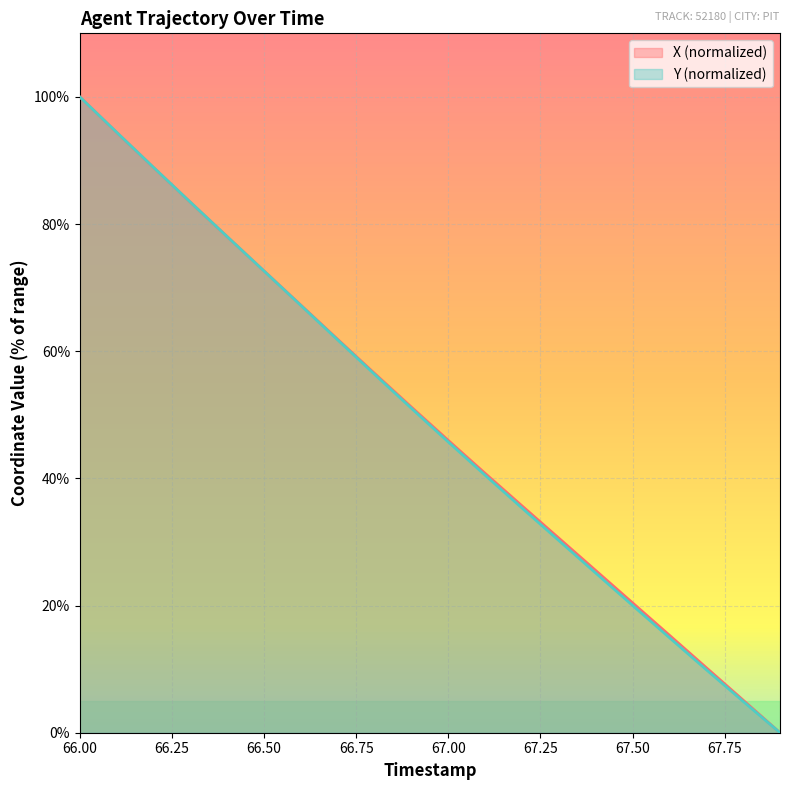

What is the difference between the maximum and second lowest values in the X series?

94.9